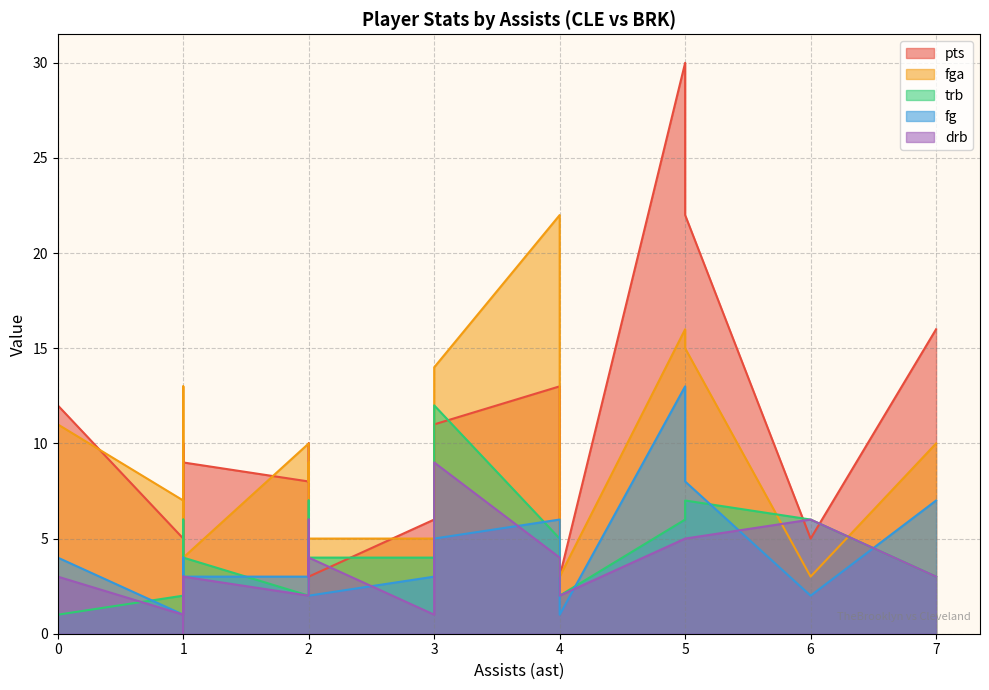

The drb series shows 1 at 0. True or false?

False